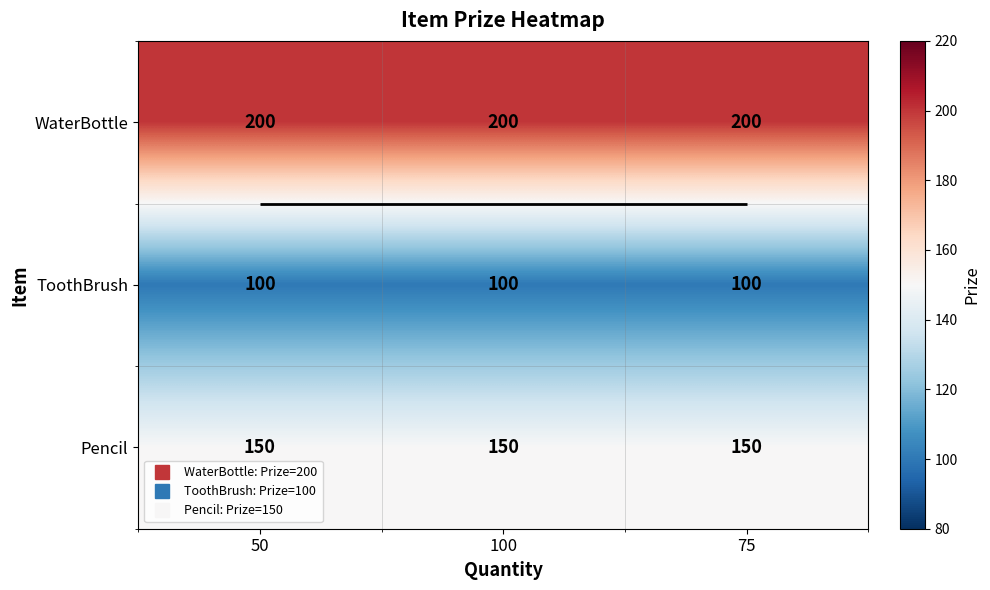

At how many categories does at least one series exceed 106?

3